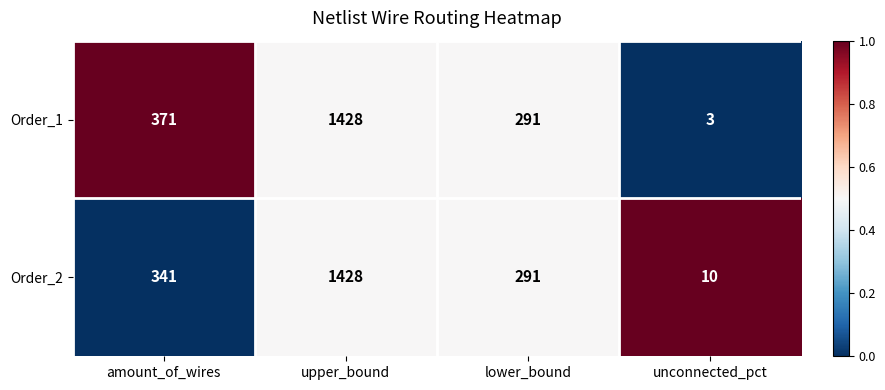

Read the Order_2 value at lower_bound.

291